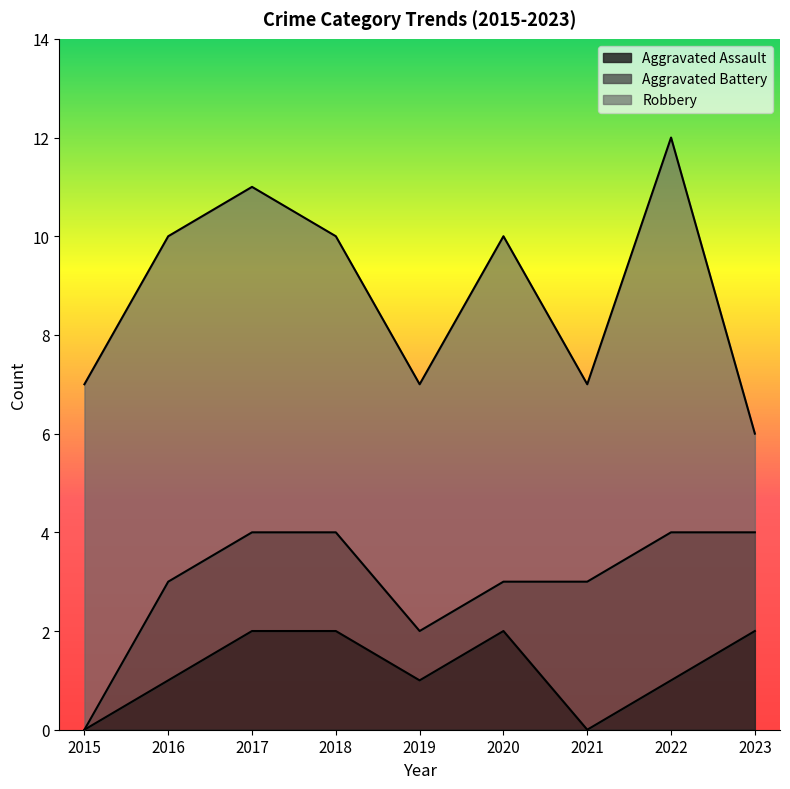

What is the sum of the Aggravated Assault values at 2019 and 2017?

3